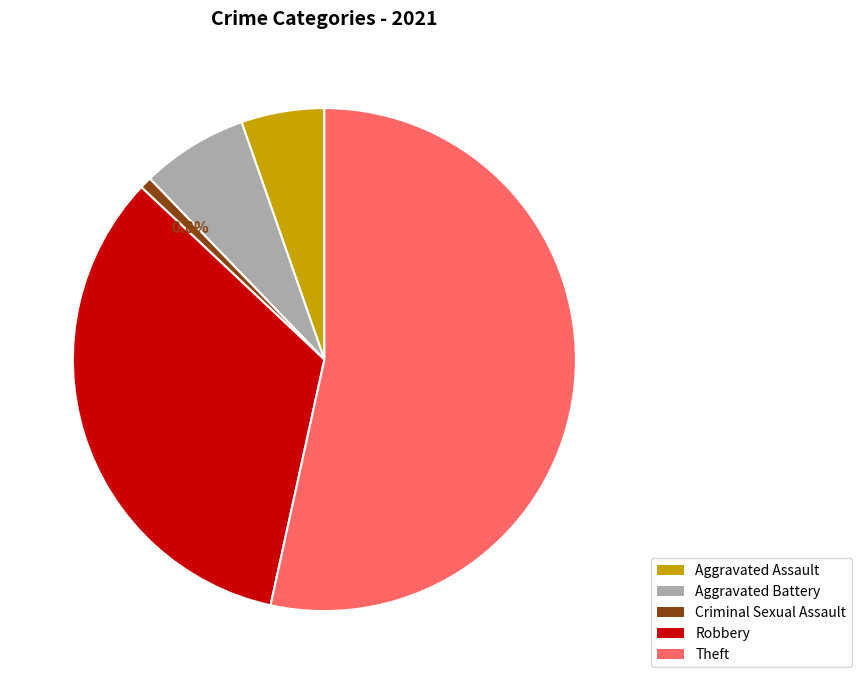

What is the largest slice in the pie chart?

Theft